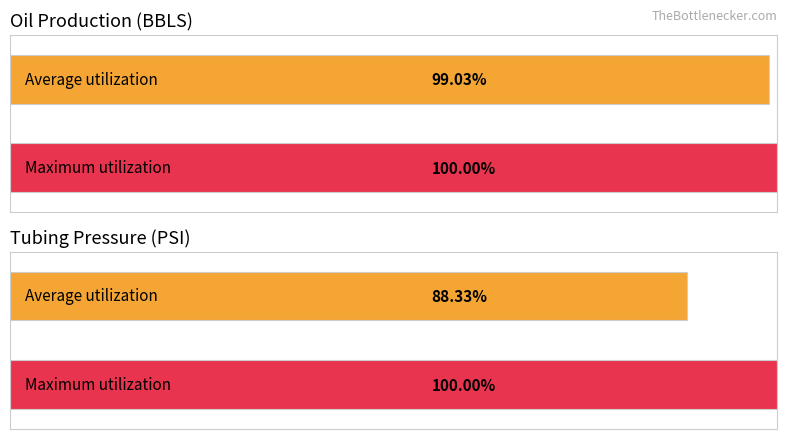

Which series has the largest range (max minus min)?

Tubing Press.